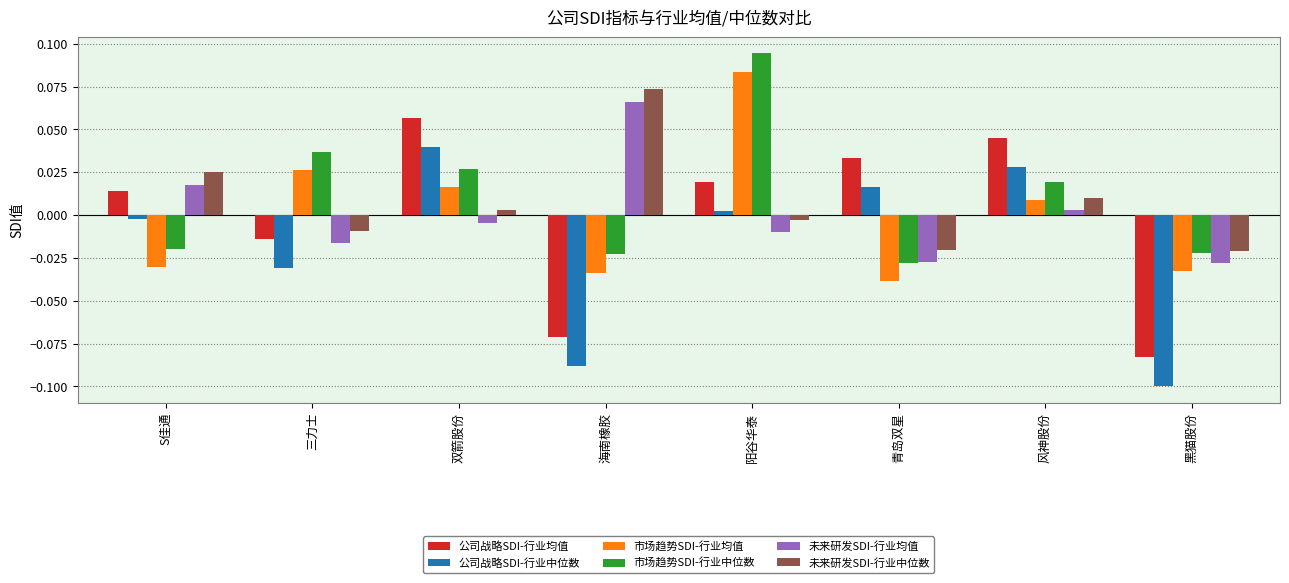

At how many categories does at least one series exceed 0?

7